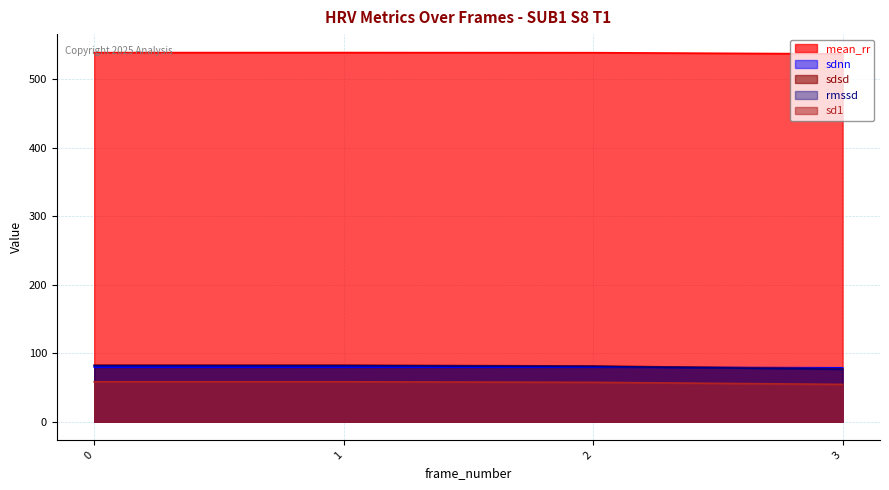

True or false: sd1 and sdnn cross at least once.

False